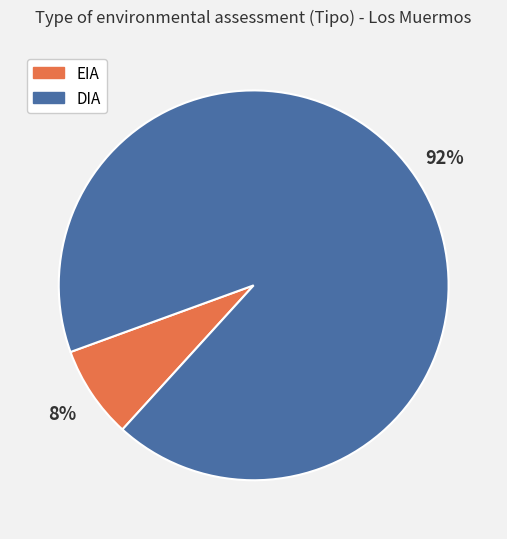

Which slice is the smallest?

EIA